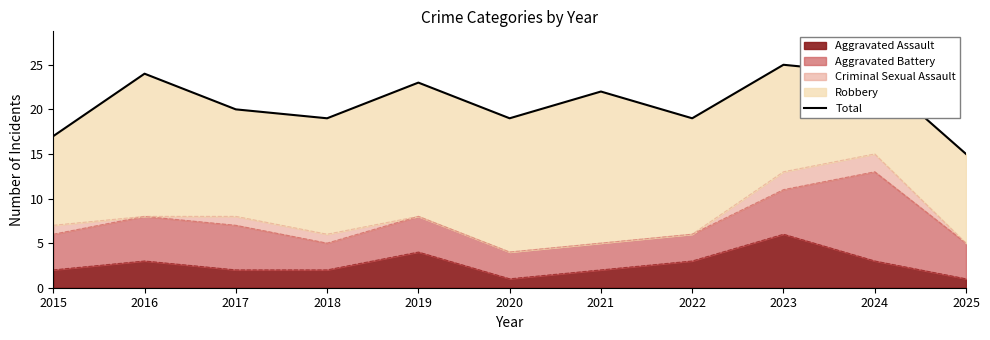

How many values are between 19 and 24?

8